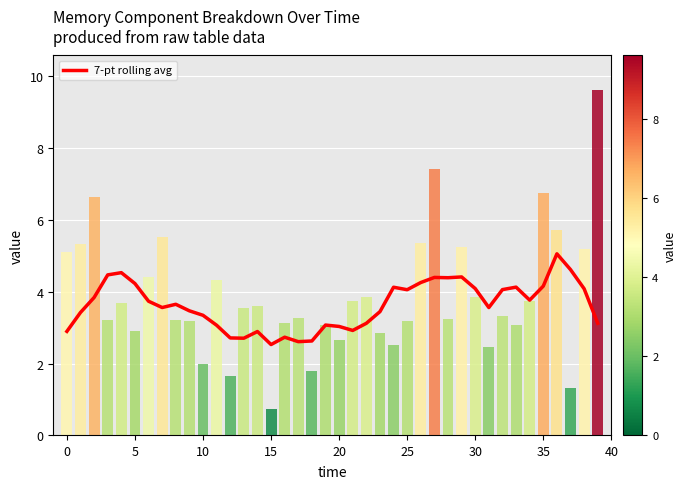

Where is the data nearest to the value 3?

20